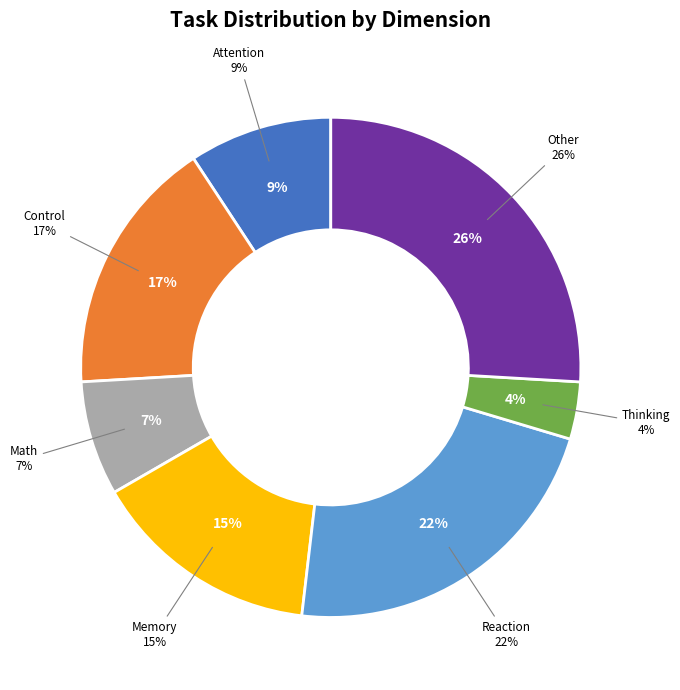

Which category has the biggest portion of the pie?

Other